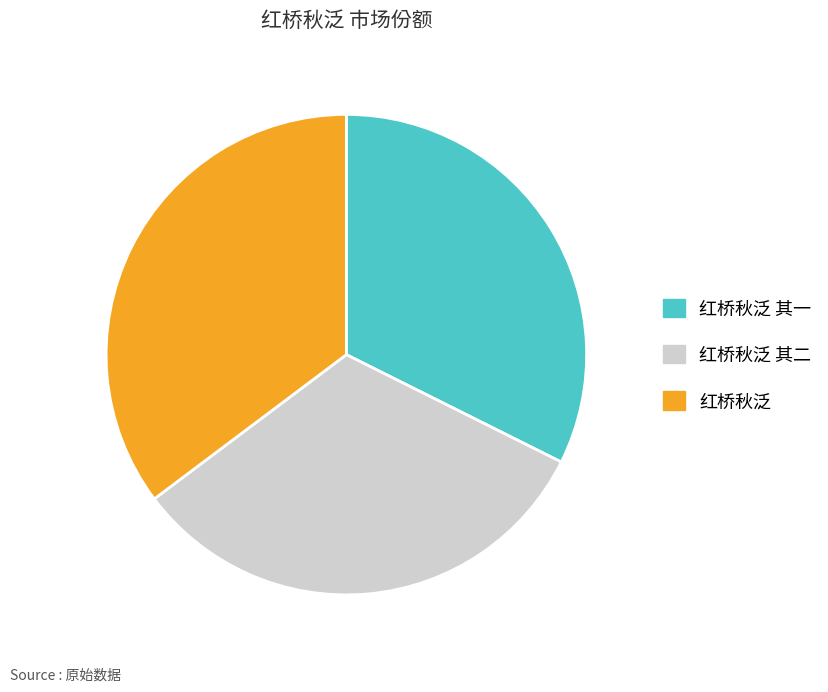

Is the sum of 红桥秋泛 and 红桥秋泛 其二 greater than half?

Yes